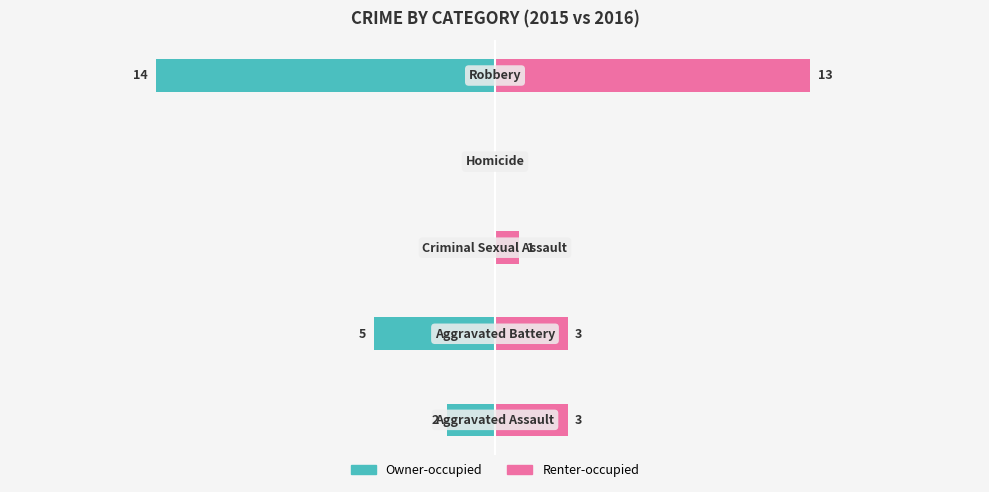

What position from the right is −5?

2